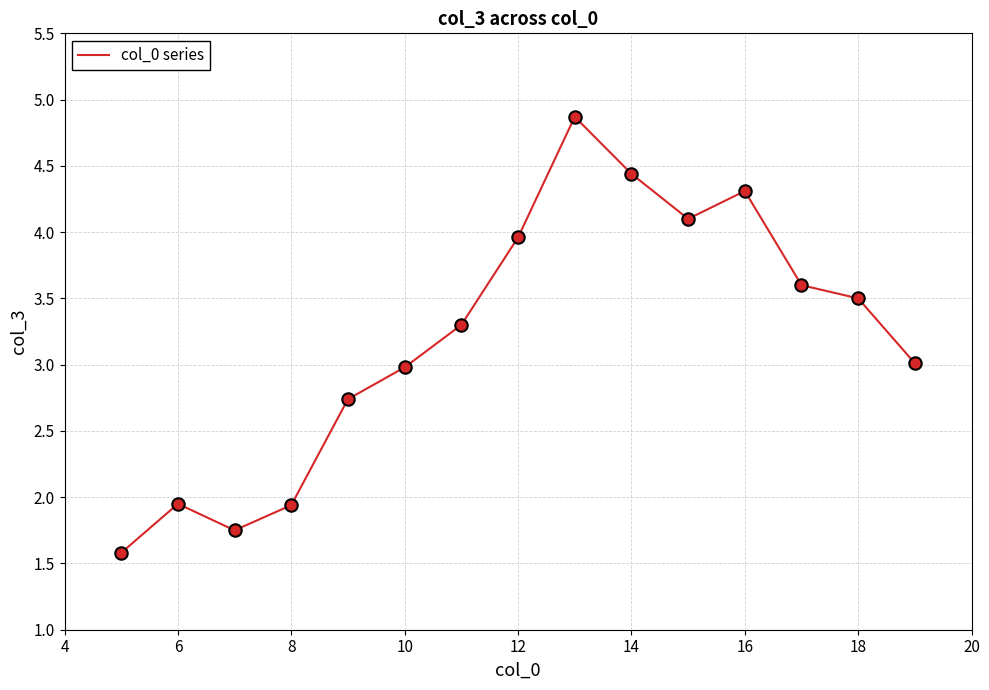

What is the difference between the maximum and minimum values?

3.3